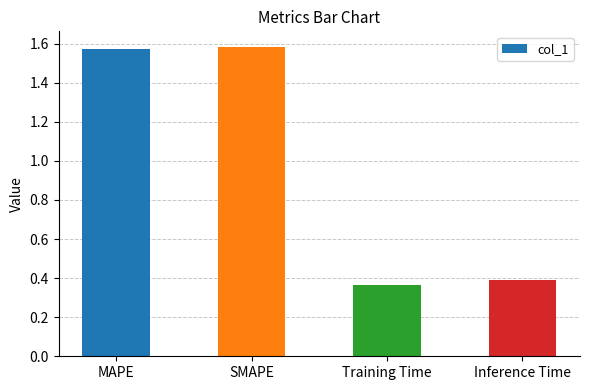

Is it true that the value at Inference Time is 0.4?

True